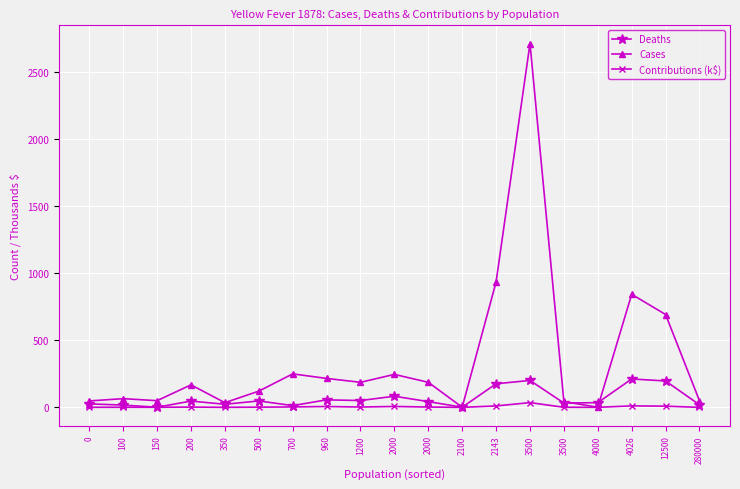

True or false: Cases and Contributions (k$) intersect in this chart.

False